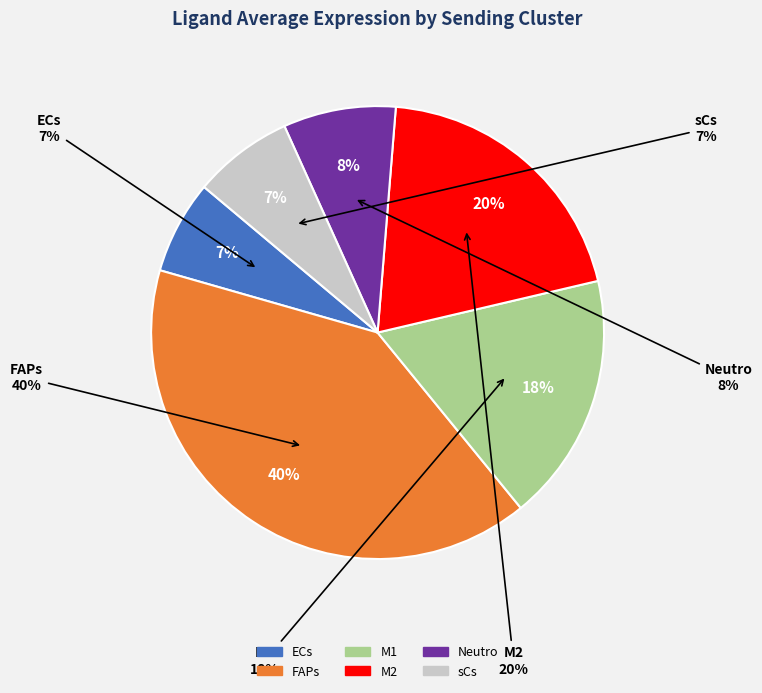

To the nearest percent, what portion does M2 represent?

20%